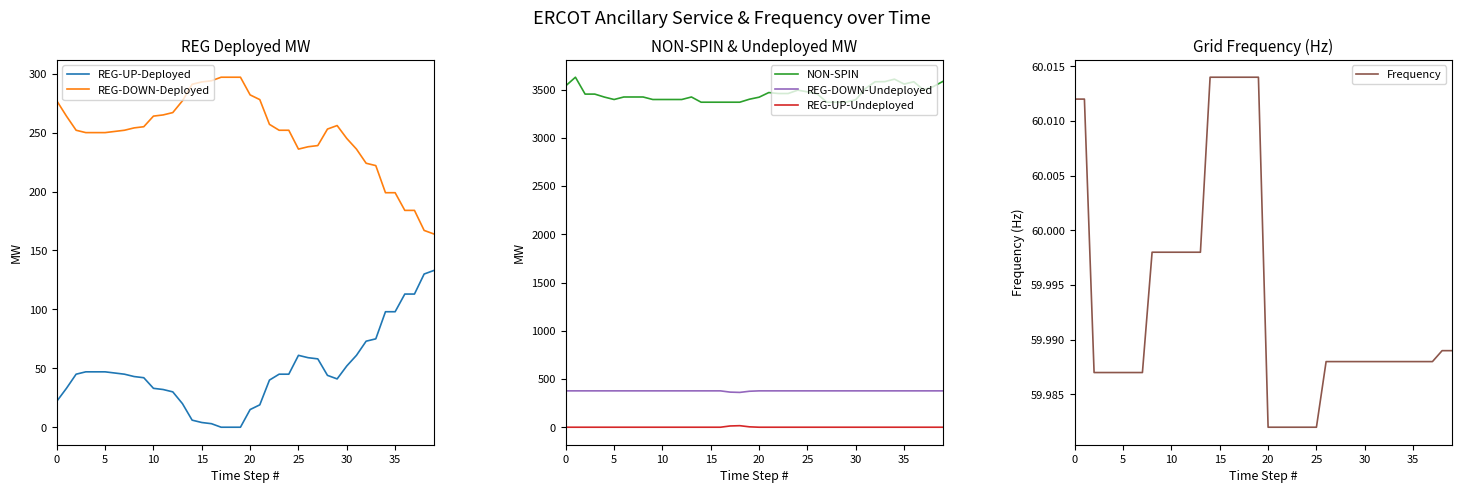

How many values in the REG-UP-Deployed series are below 45?

19